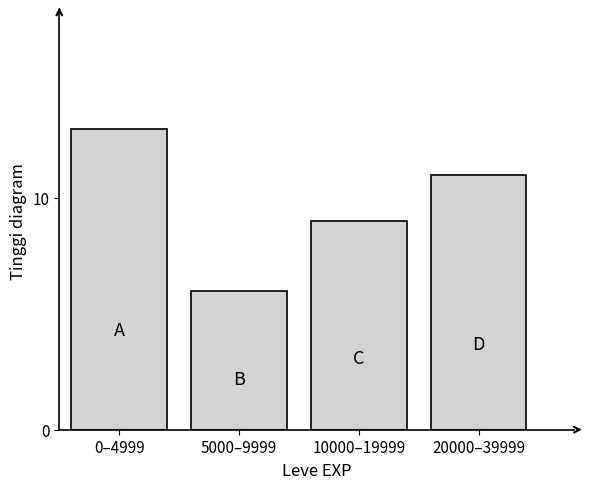

Reading left to right, transcribe all the data shown in this chart.

13	6	9	11